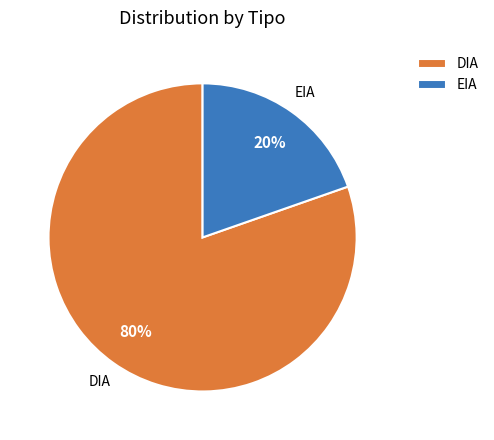

Is the sum of EIA and DIA greater than half?

Yes